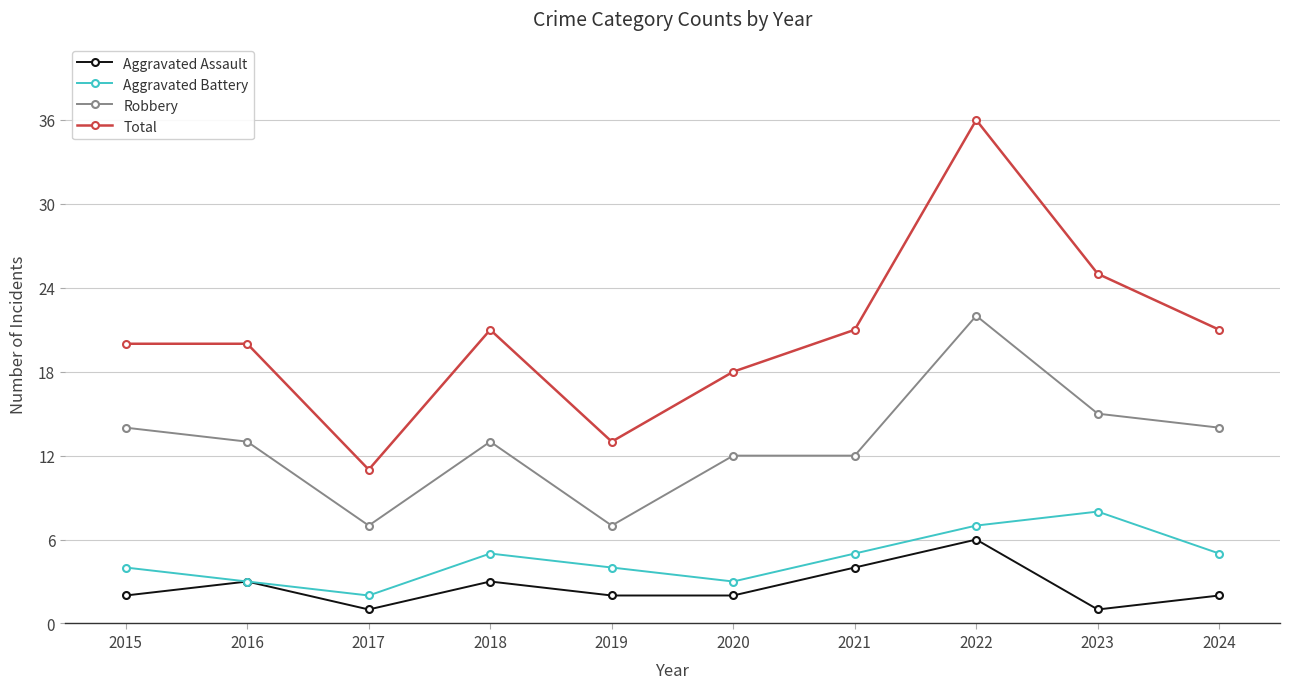

Rank the series by their maximum value, from highest to lowest.

Total, Robbery, Aggravated Battery, Aggravated Assault